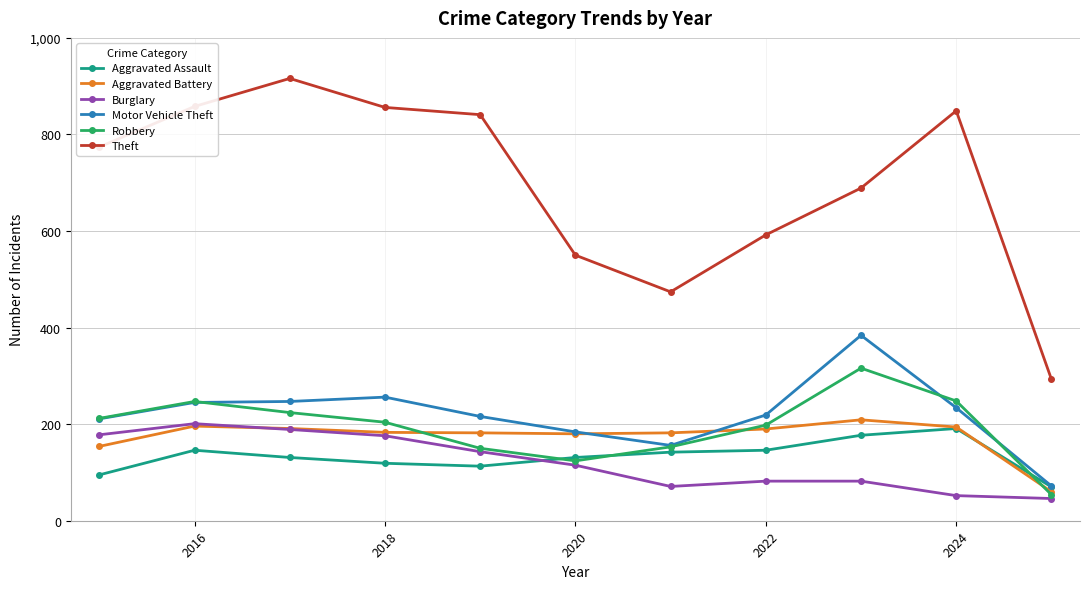

True or false: Theft and Aggravated Assault cross at least once.

False